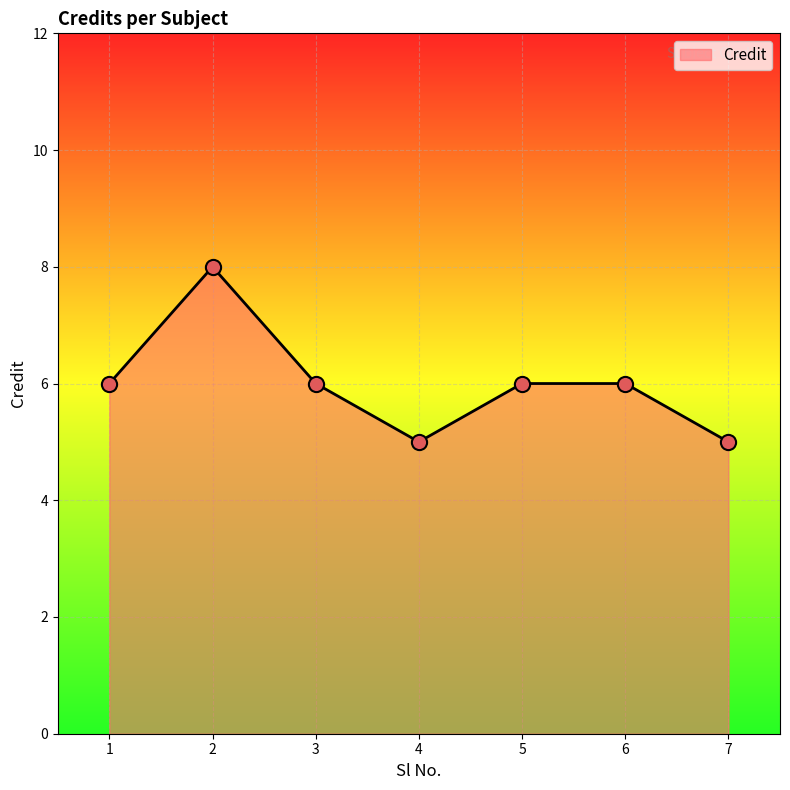

Which has a higher value, 1 or 7?

1